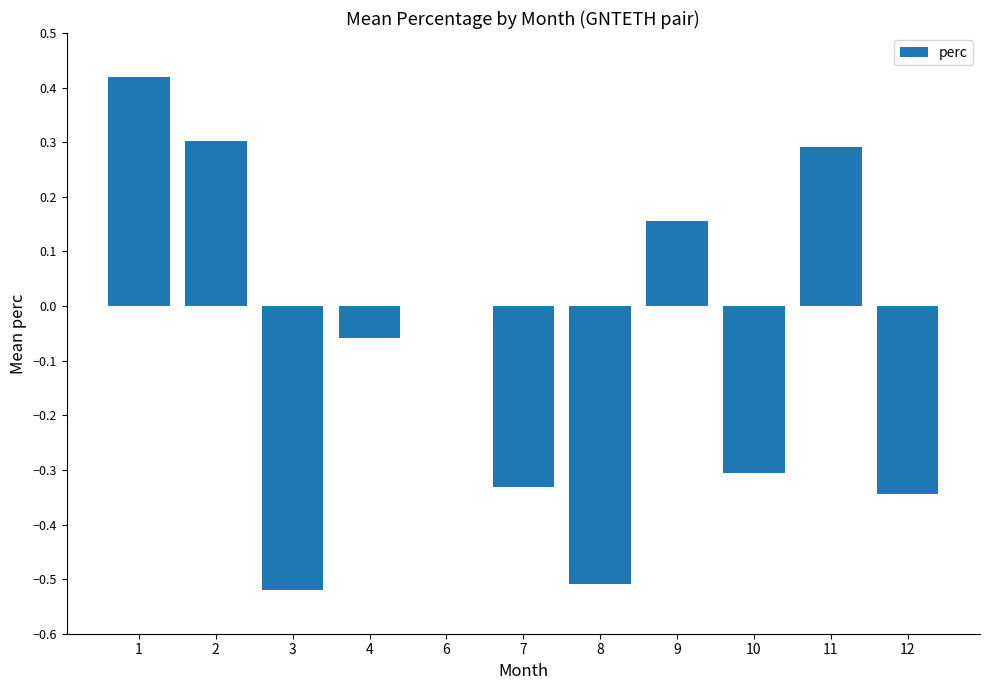

Are the bars horizontal?

No